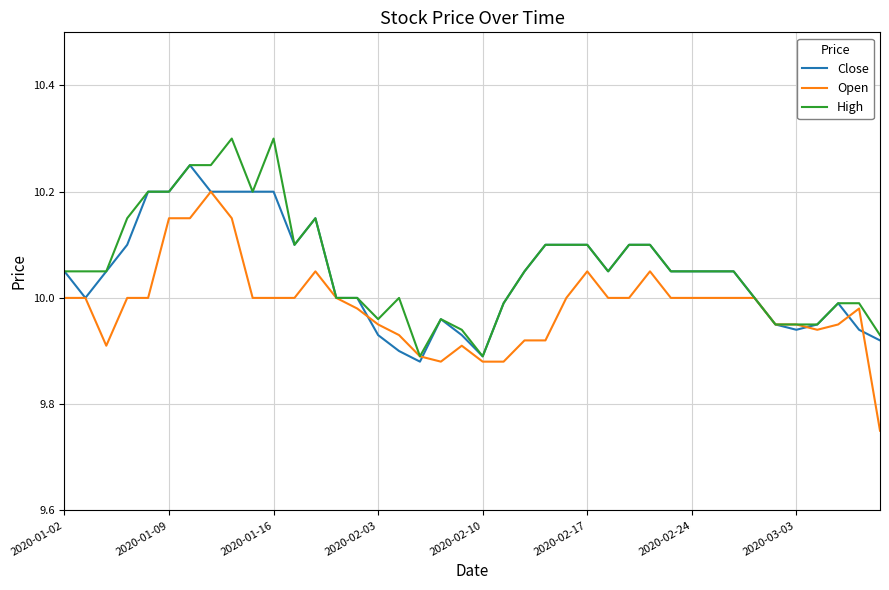

Rank the series by their maximum value, from lowest to highest.

Open, Close, High